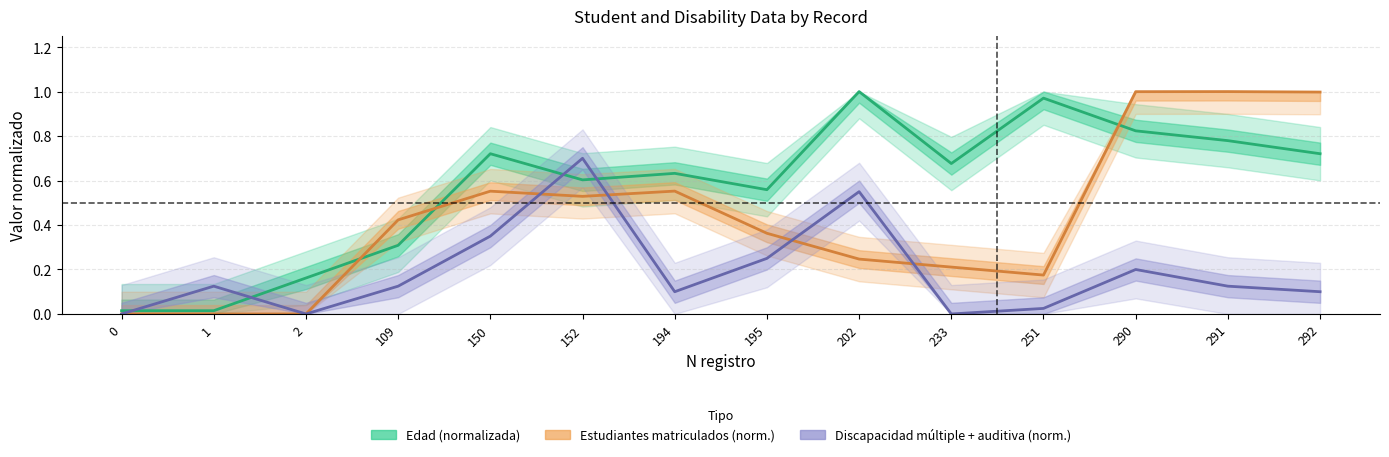

How many positive values does the Discapacidad (múltiple + auditiva, norm.) series have?

11